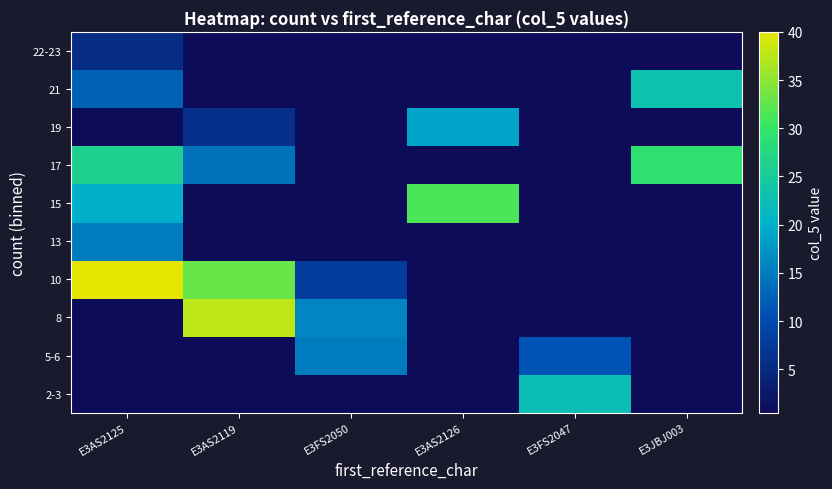

Reading right to left, extract all data points from this chart.

2-3: E3JBJ003=0.5	E3FS2047=22.5	E3AS2126=0.5	E3FS2050=0.5	E3AS2119=0.5	E3AS2125=0.5
5-6: E3JBJ003=0.5	E3FS2047=11.0	E3AS2126=0.5	E3FS2050=15.0	E3AS2119=0.5	E3AS2125=0.5
8: E3JBJ003=0.5	E3FS2047=0.5	E3AS2126=0.5	E3FS2050=16.0	E3AS2119=37.8	E3AS2125=0.5
10: E3JBJ003=0.5	E3FS2047=0.5	E3AS2126=0.5	E3FS2050=8.0	E3AS2119=33.0	E3AS2125=40.0
13: E3JBJ003=0.5	E3FS2047=0.5	E3AS2126=0.5	E3FS2050=0.5	E3AS2119=0.5	E3AS2125=15.0
15: E3JBJ003=0.5	E3FS2047=0.5	E3AS2126=31.5	E3FS2050=0.5	E3AS2119=0.5	E3AS2125=20.0
17: E3JBJ003=29.1	E3FS2047=0.5	E3AS2126=0.5	E3FS2050=0.5	E3AS2119=14.0	E3AS2125=26.0
19: E3JBJ003=0.5	E3FS2047=0.5	E3AS2126=19.0	E3FS2050=0.5	E3AS2119=6.0	E3AS2125=0.5
21: E3JBJ003=23.0	E3FS2047=0.5	E3AS2126=0.5	E3FS2050=0.5	E3AS2119=0.5	E3AS2125=12.5
22-23: E3JBJ003=0.5	E3FS2047=0.5	E3AS2126=0.5	E3FS2050=0.5	E3AS2119=0.5	E3AS2125=5.5